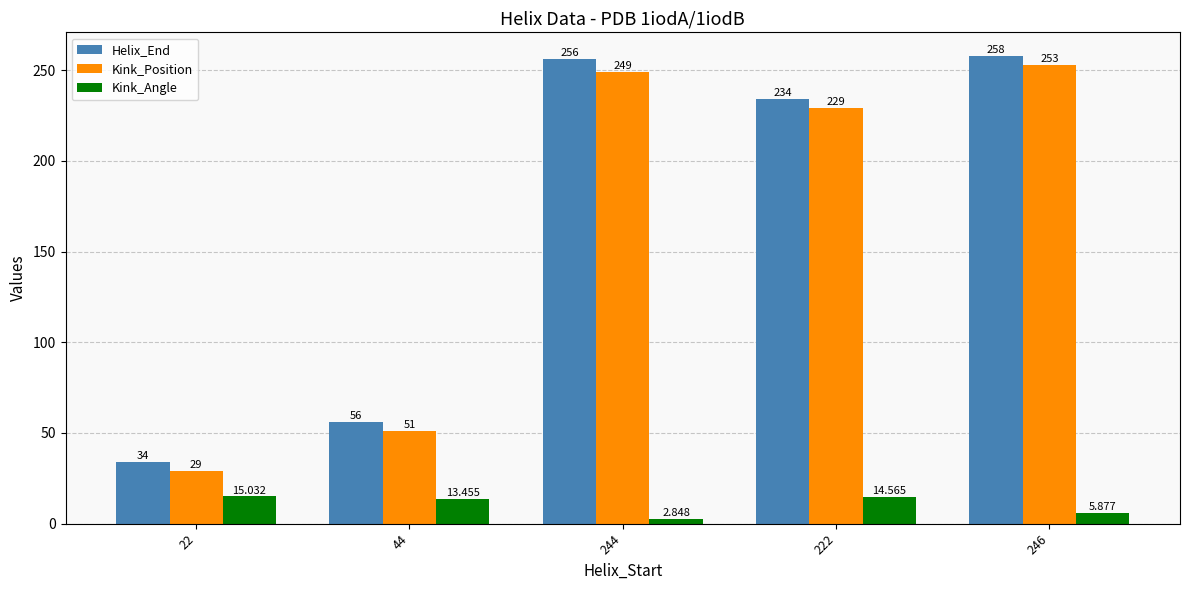

What is the lowest value of the Kink_Position series?

29.0